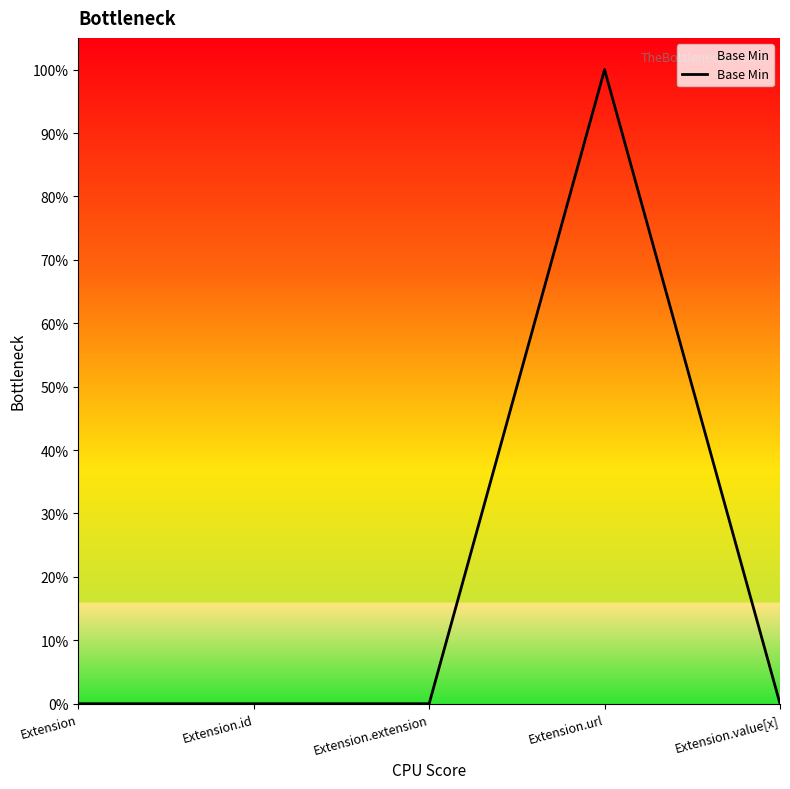

Is this an area chart (filled region under the line)?

Yes